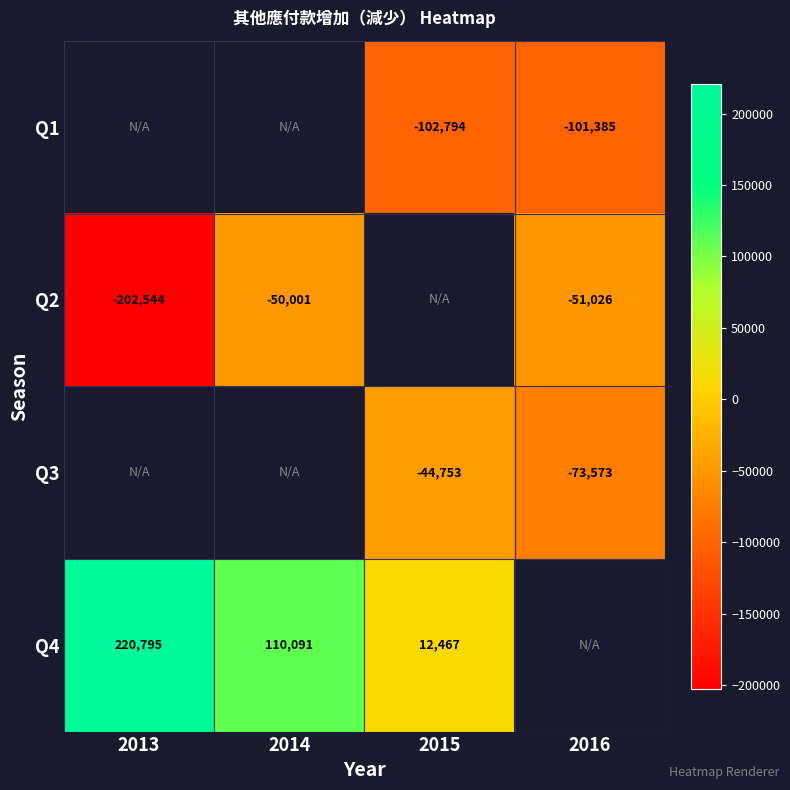

What is the difference between the highest and lowest values at 2015?

115261.0